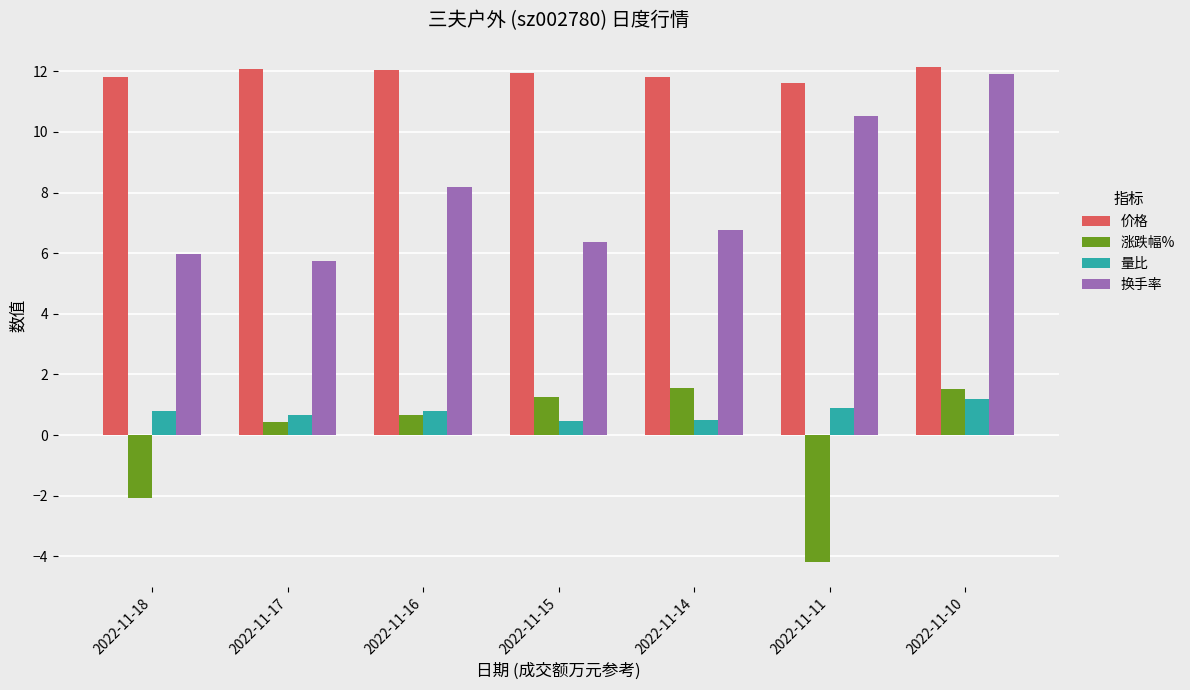

Read the 价格 value at 2022-11-17.

12.1